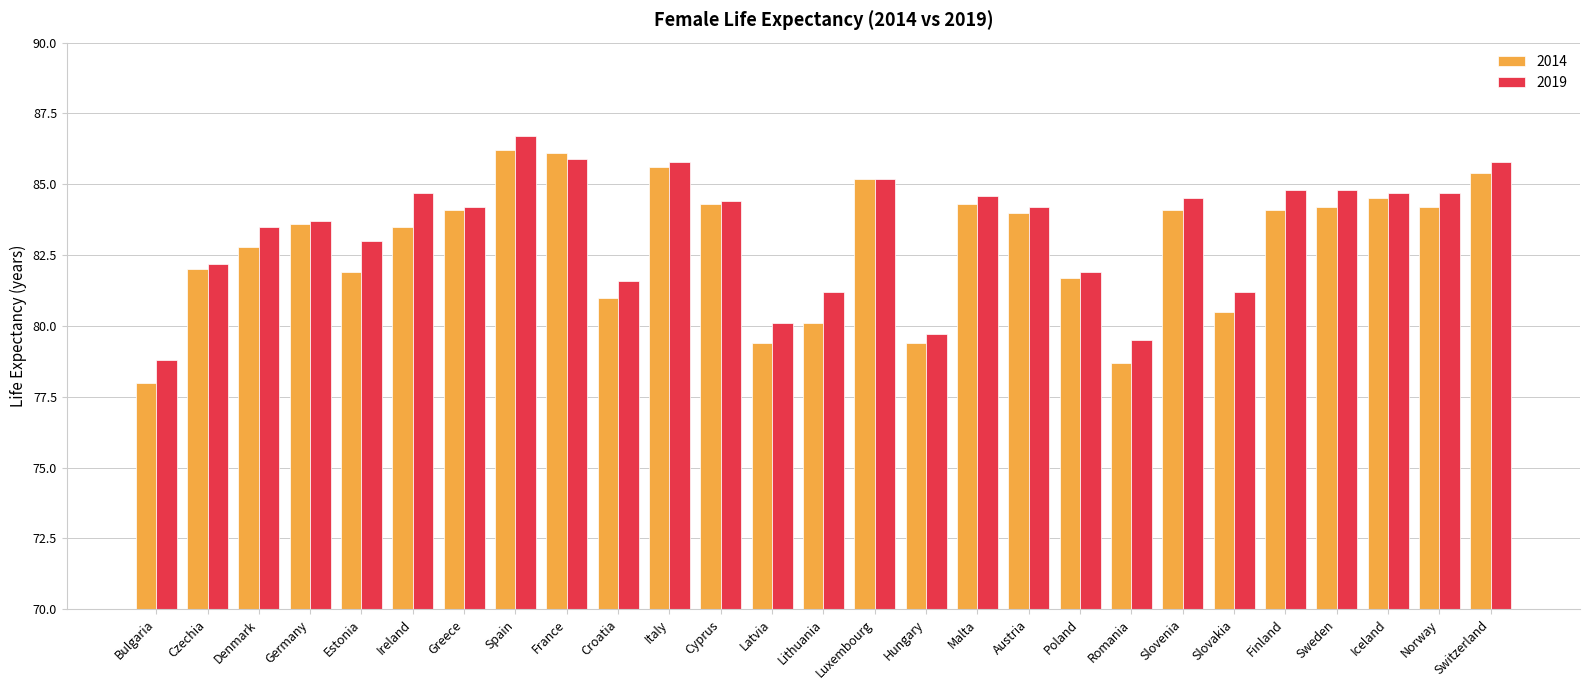

List the series in order of their peak value, lowest first.

2014, 2019